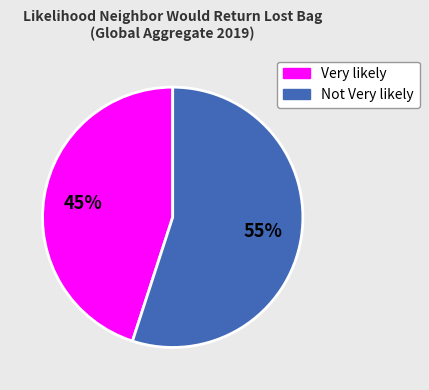

Is there any slice that represents more than half of the pie?

Yes